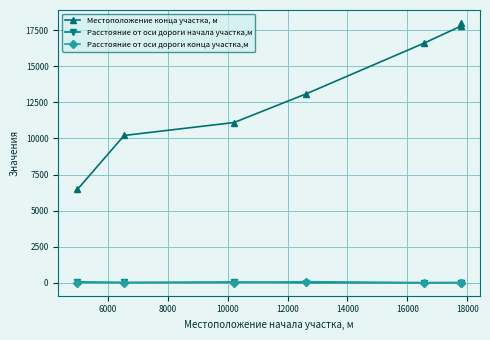

Is the value of Расстояние от оси дороги начала участка,м at 8000 greater than the value of Расстояние от оси дороги конца участка,м at 12000?

Yes